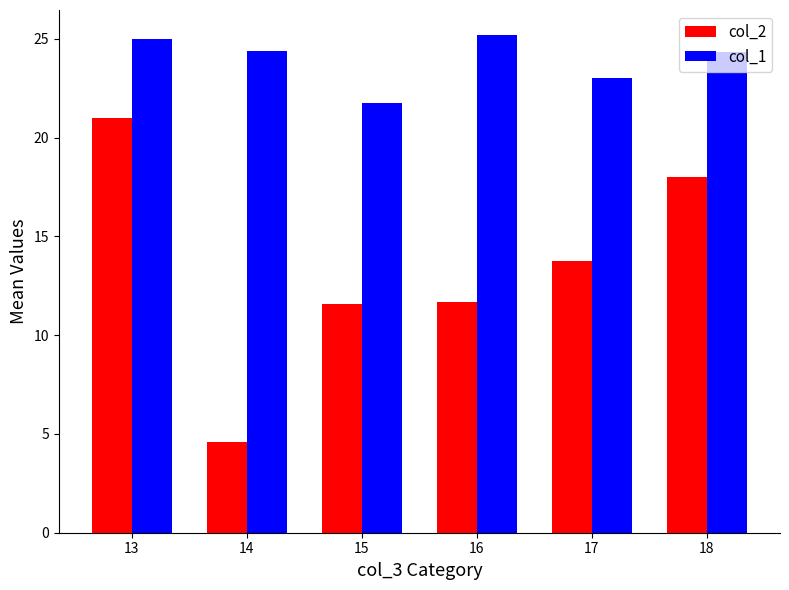

At which category does the chart reach its minimum across all series?

14